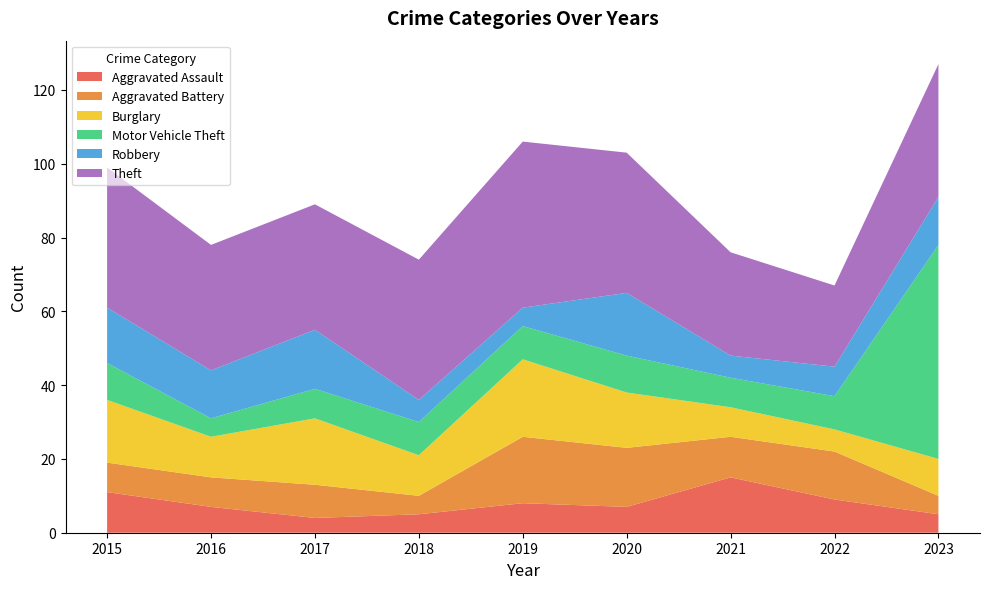

Is it true that Motor Vehicle Theft equals 9 at 2022?

True